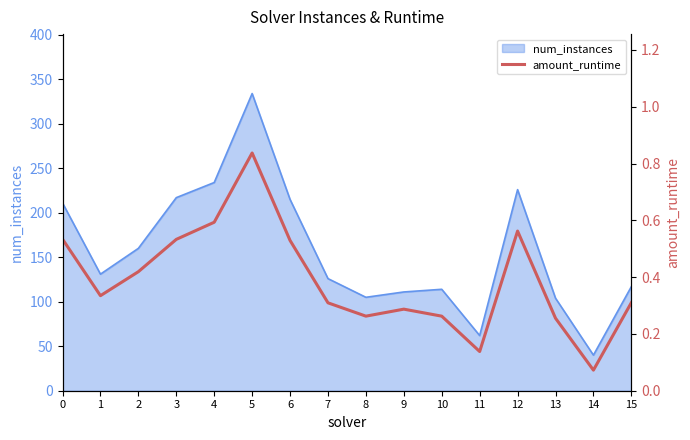

Where is the first local minimum?

1